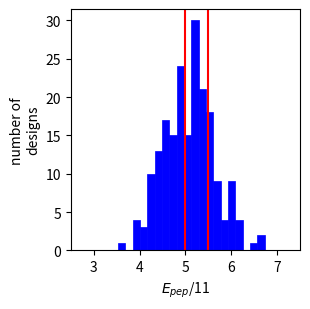

Read against the x-axis, roughly where is the centre of the tallest bar?

5.2